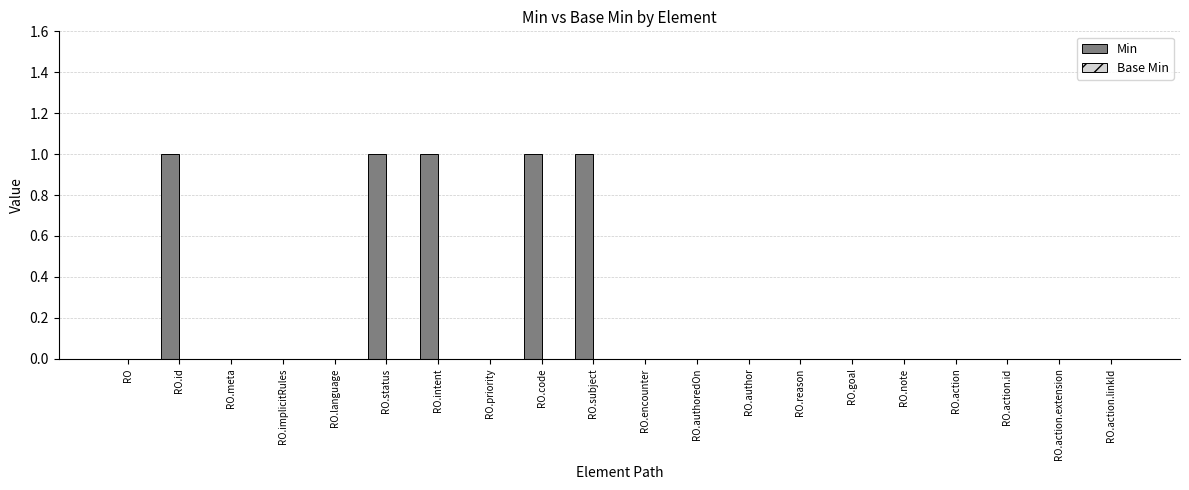

Which has a higher value, RO.priority or RO.id?

RO.id